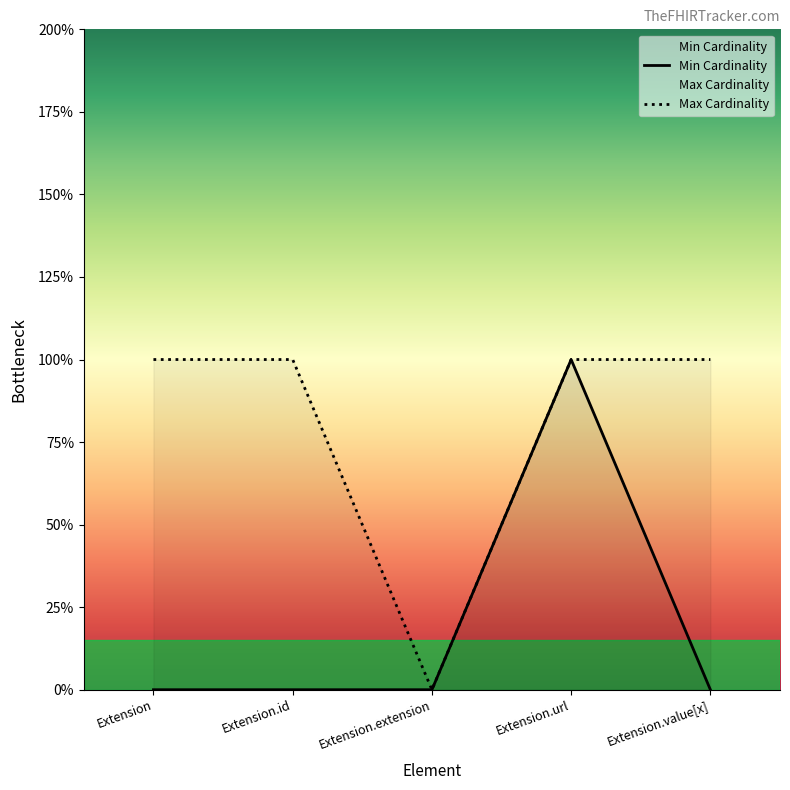

At how many categories does at least one series exceed 0?

4